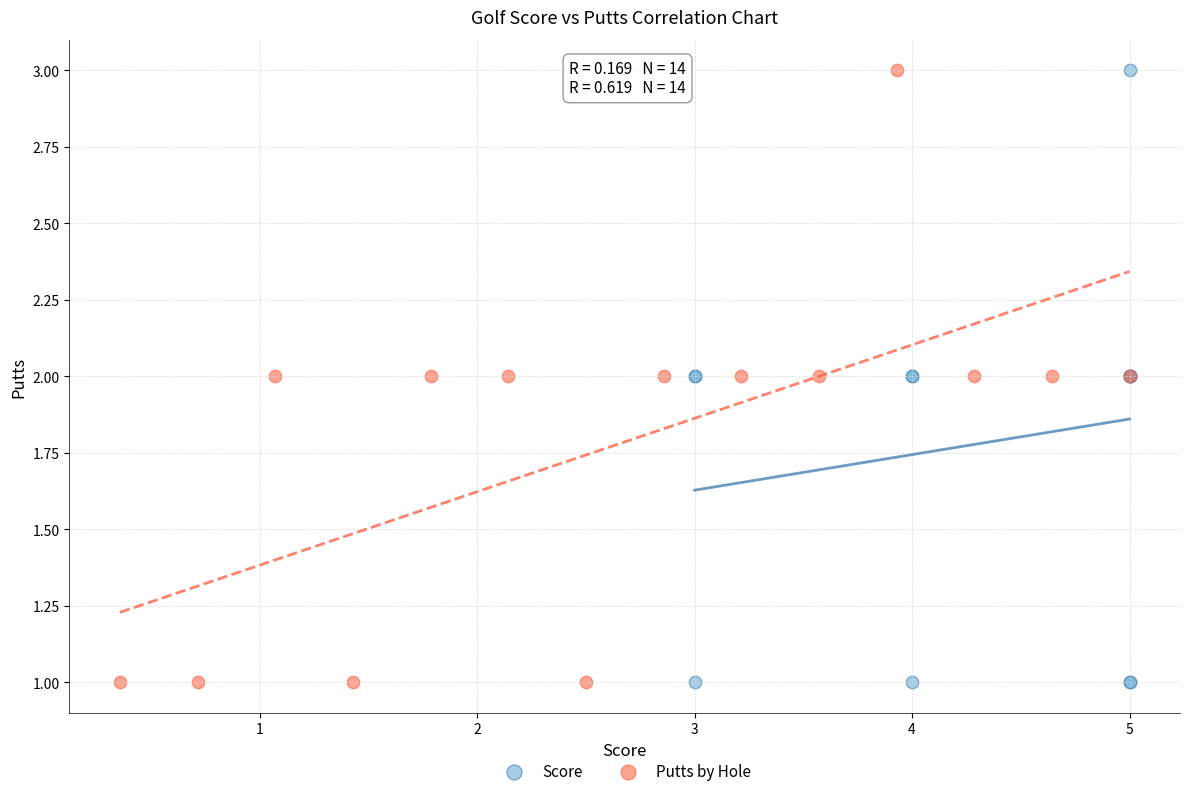

What are all the series names shown in the legend?

Score, Putts by Hole